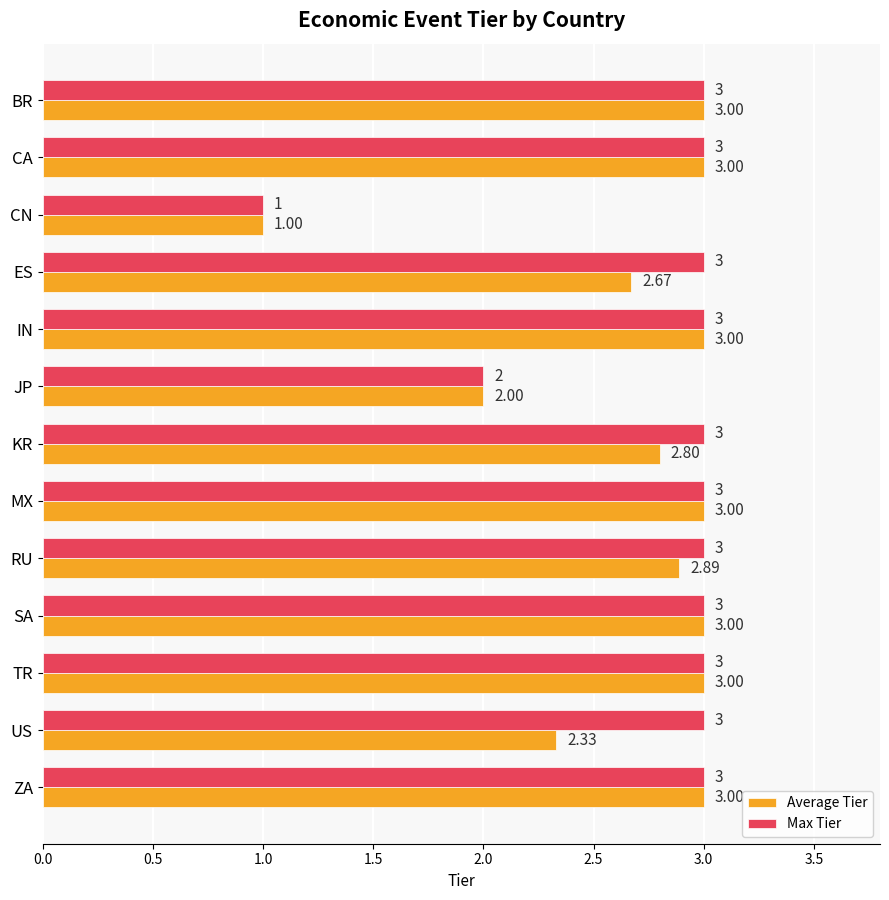

Count the number of categories in the chart.

13